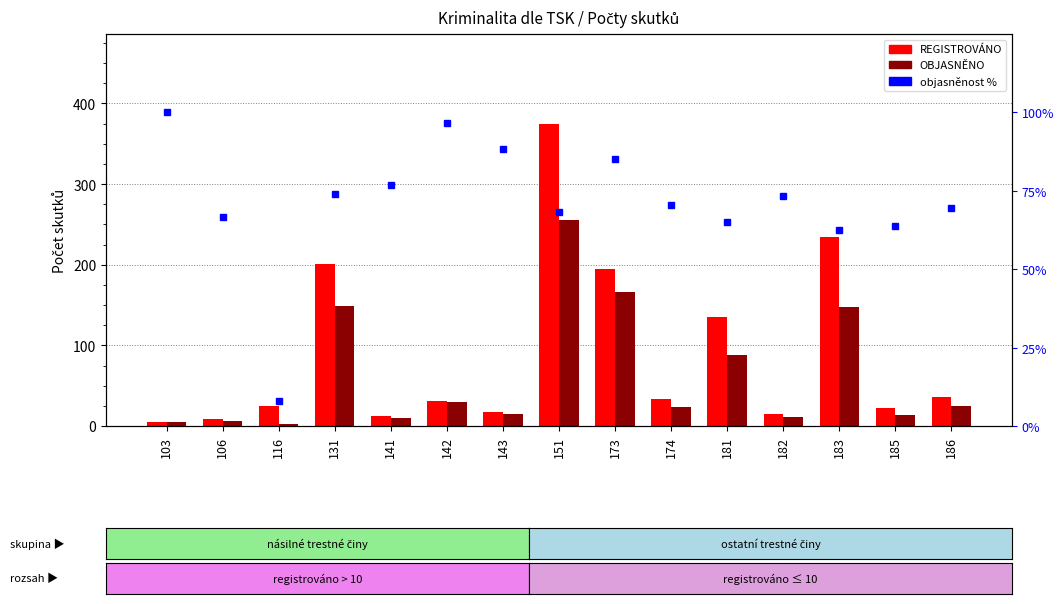

How many groups of bars are there?

15